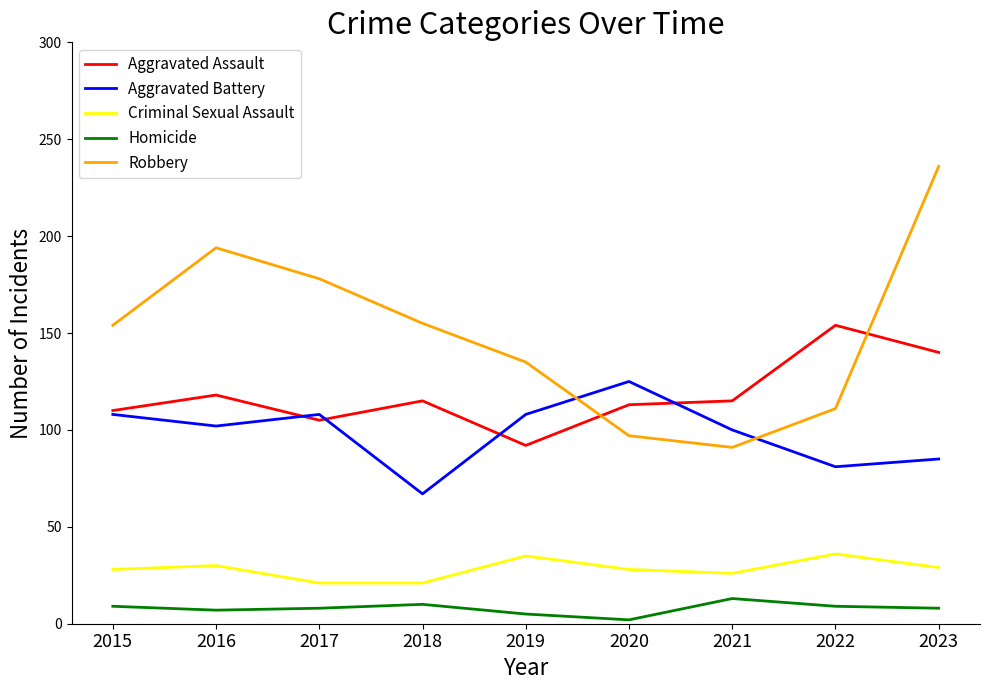

What is the minimum value shown in the chart?

2